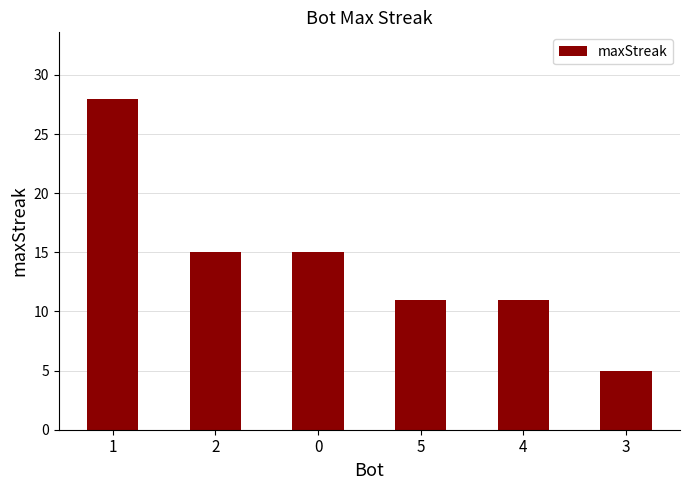

What is the sum of all values?

85